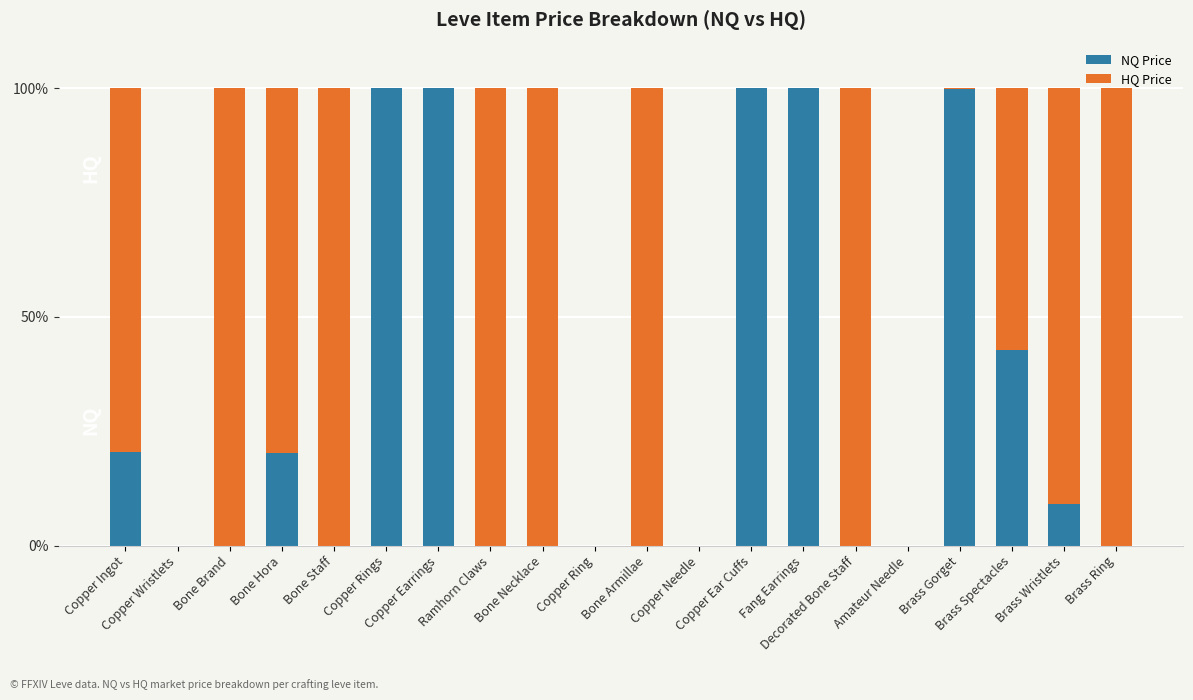

Is it true that NQ Price equals -51.2 at Decorated Bone Staff?

False